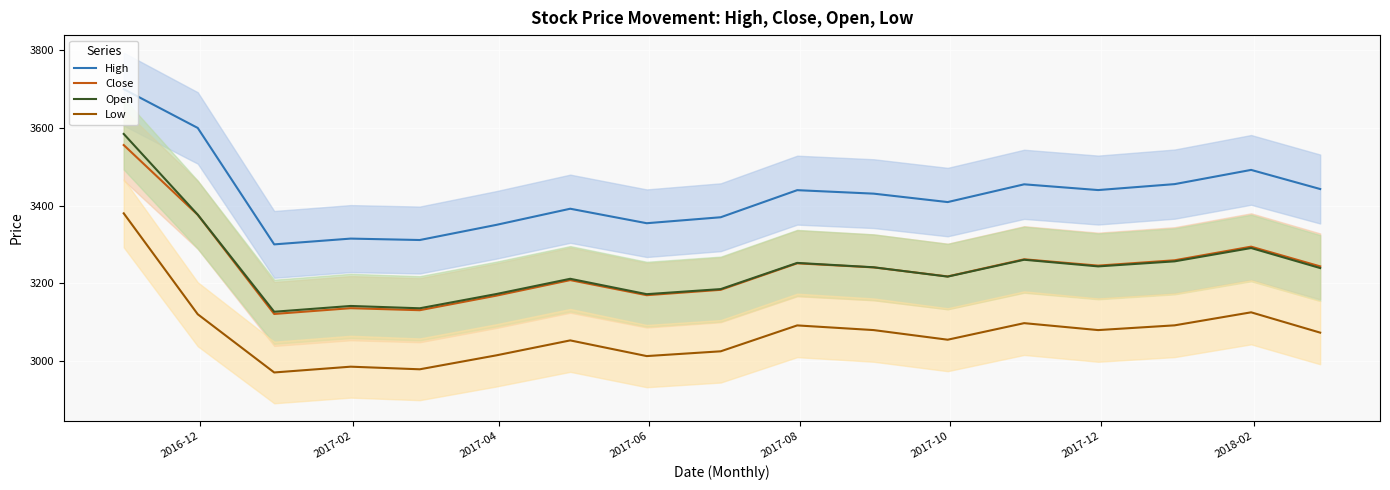

True or false: Low has more than 0 interior local peaks.

True